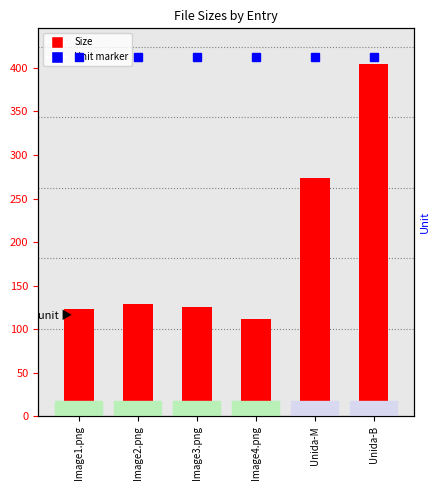

Reading right to left, what are all the values shown in this chart?

Unida-B=404.0	Unida-M=273.5	Image4.png=111.8	Image3.png=125.2	Image2.png=129.2	Image1.png=122.9